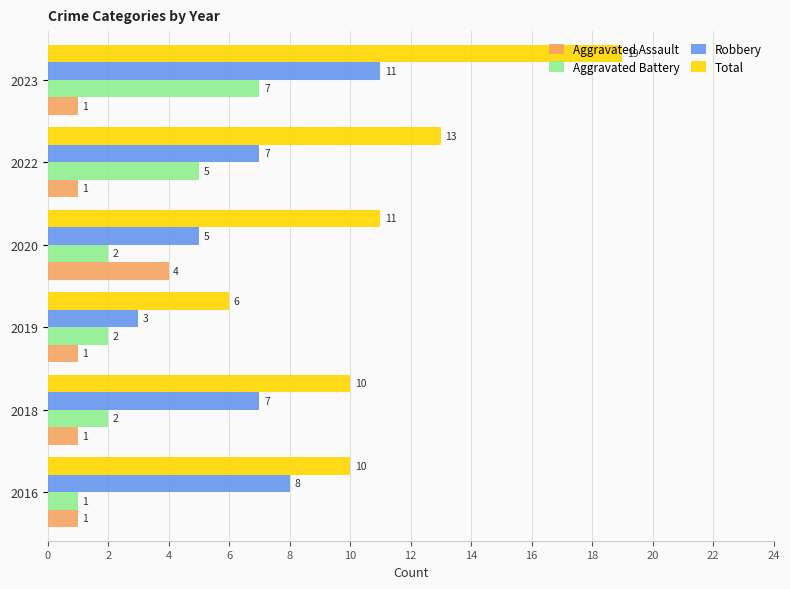

What is the minimum value shown in the chart?

1